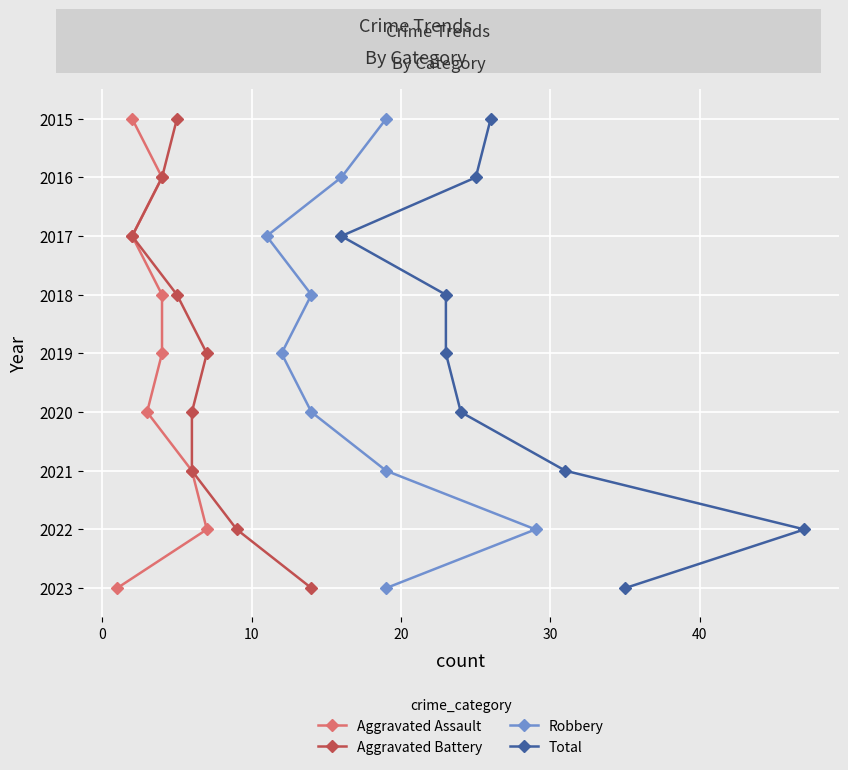

Is the value of Aggravated Battery at 40 greater than the value of Robbery at 40?

No